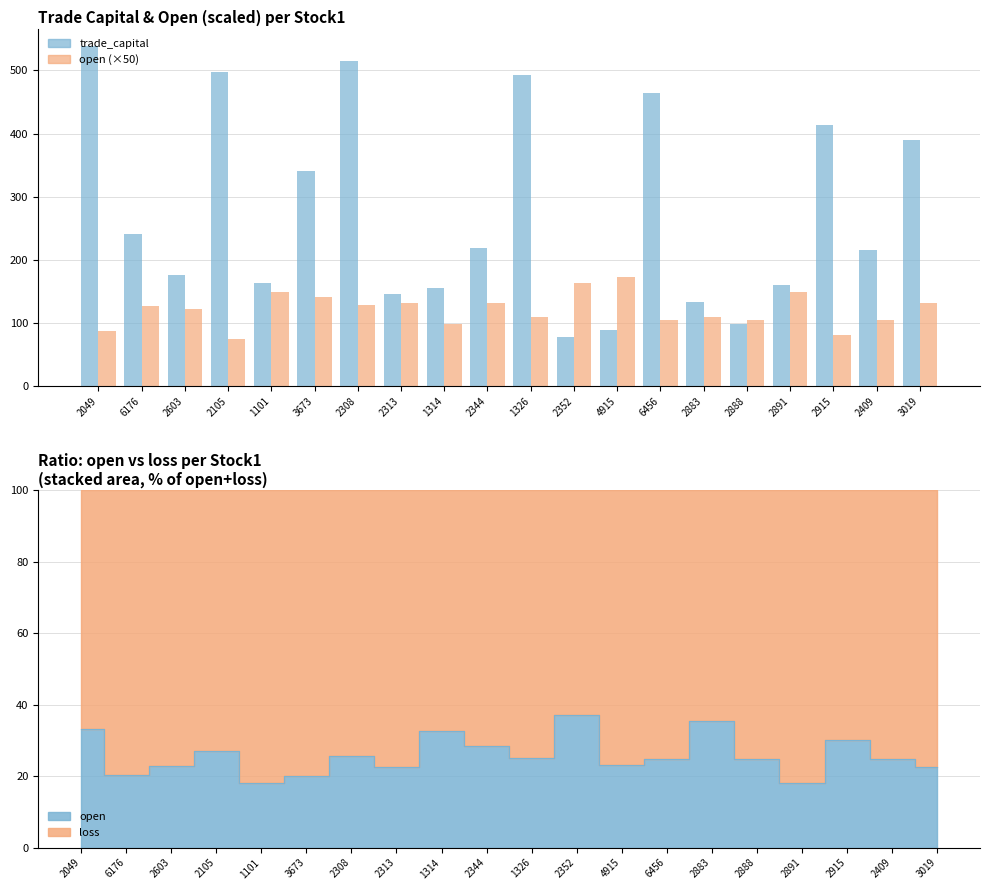

Which series has the largest total across all categories?

trade_capital